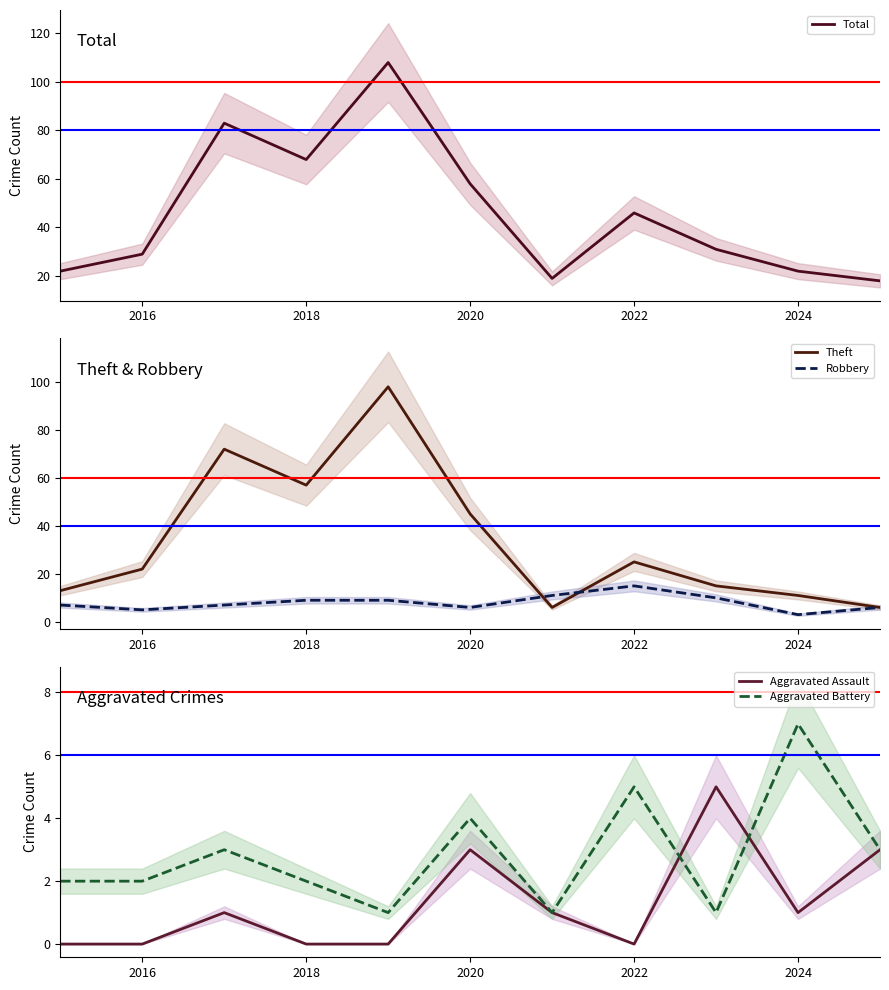

The Robbery series shows 15 at 2022. True or false?

True